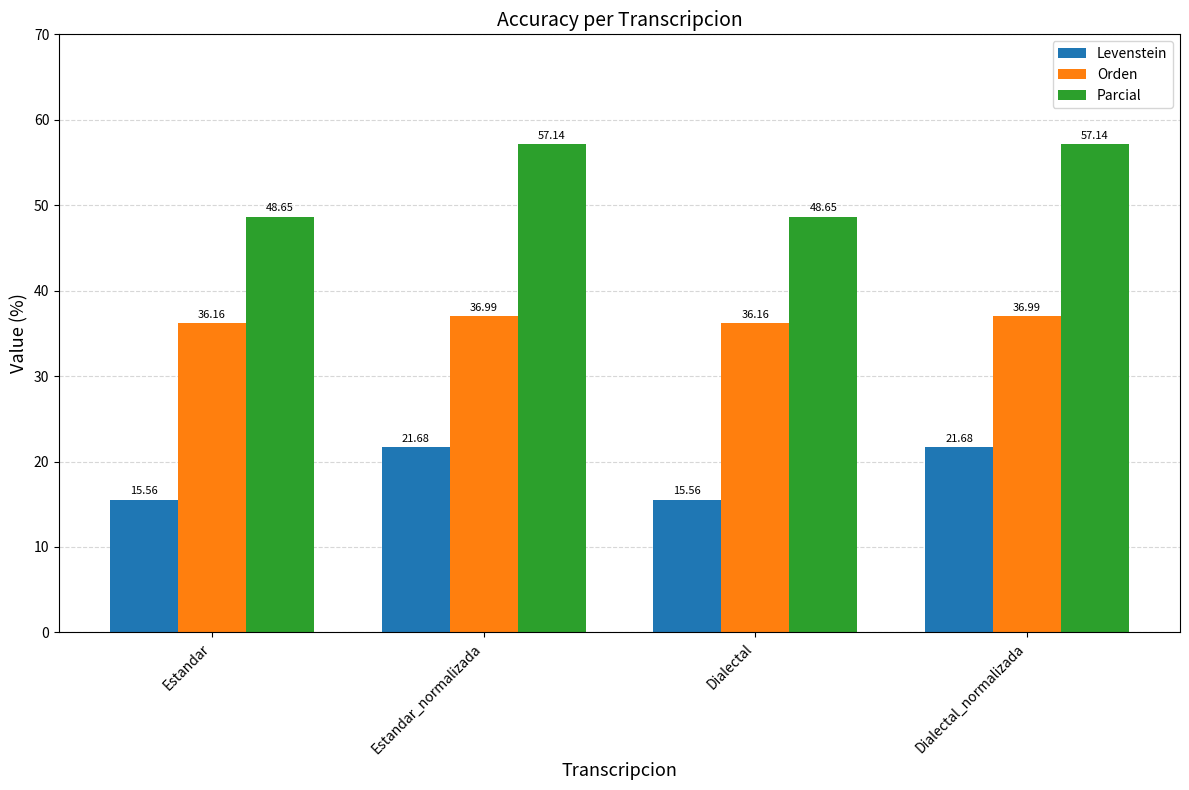

Is it true that Parcial equals 16.2 at Estandar_normalizada?

False